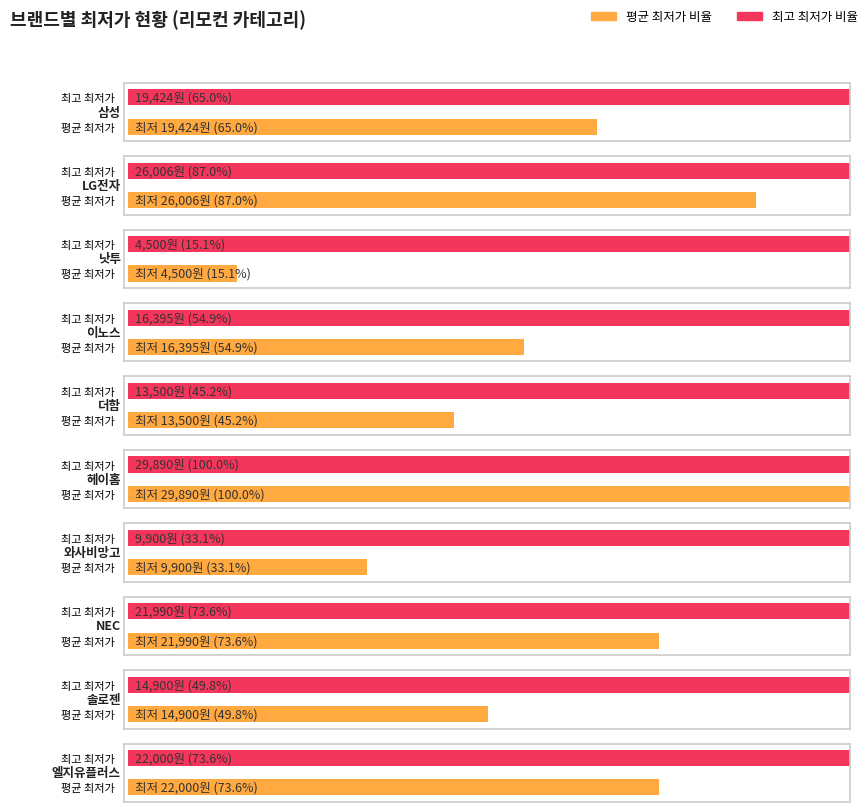

How many distinct data groups are displayed?

2